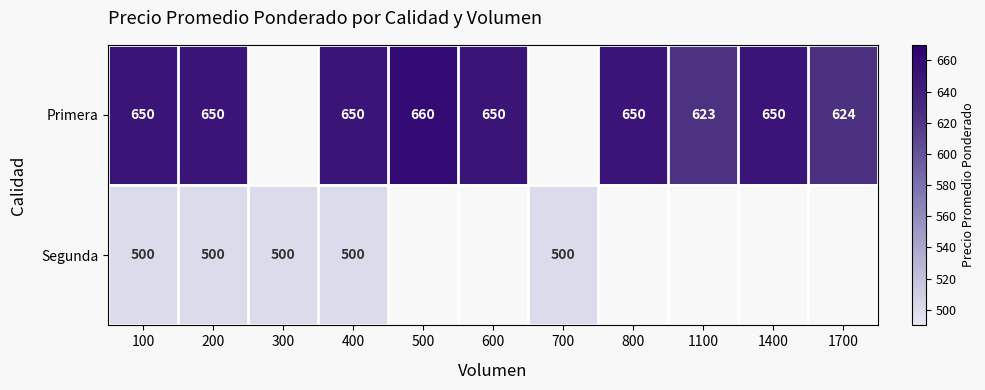

Which has a higher value, 700 or 1100?

1100